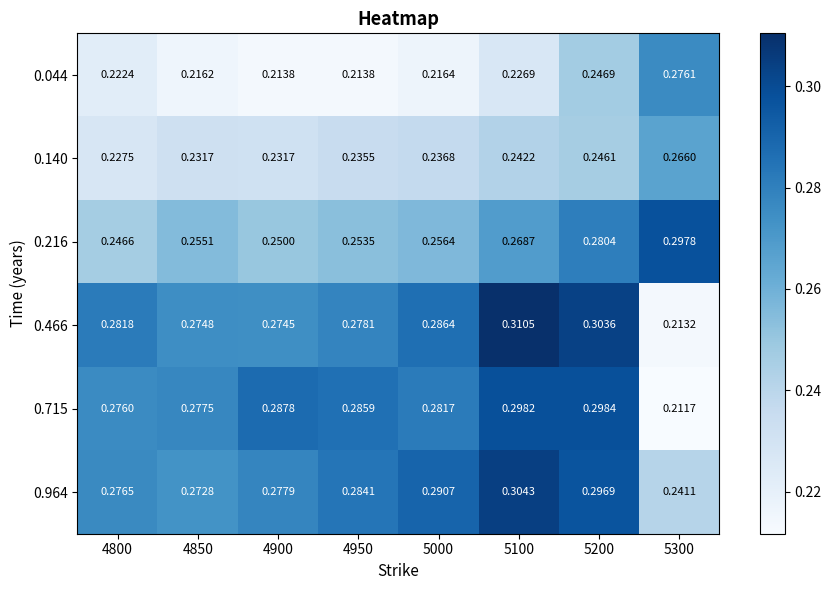

Which series has the largest total across all categories?

0.964